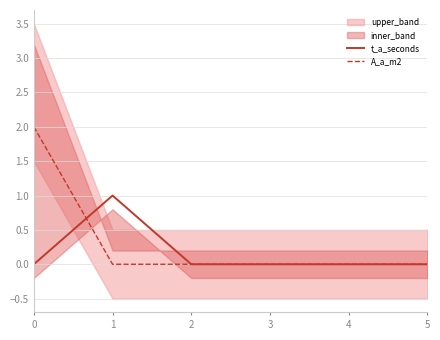

The value of A_a_m2 at 4 is 0. True or false?

True